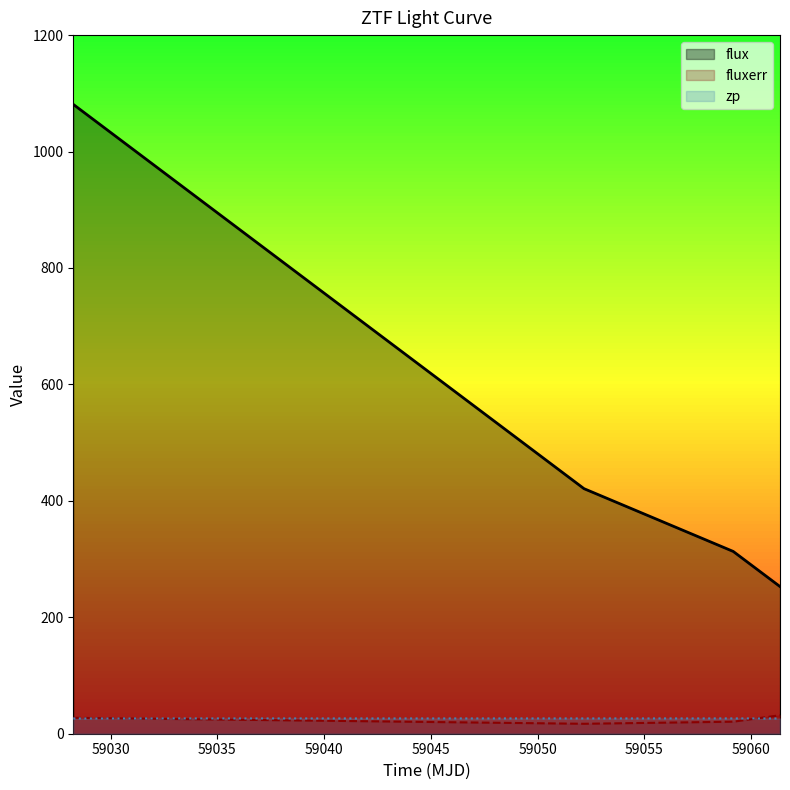

At which label does fluxerr first exceed 27?

59028.24962959997